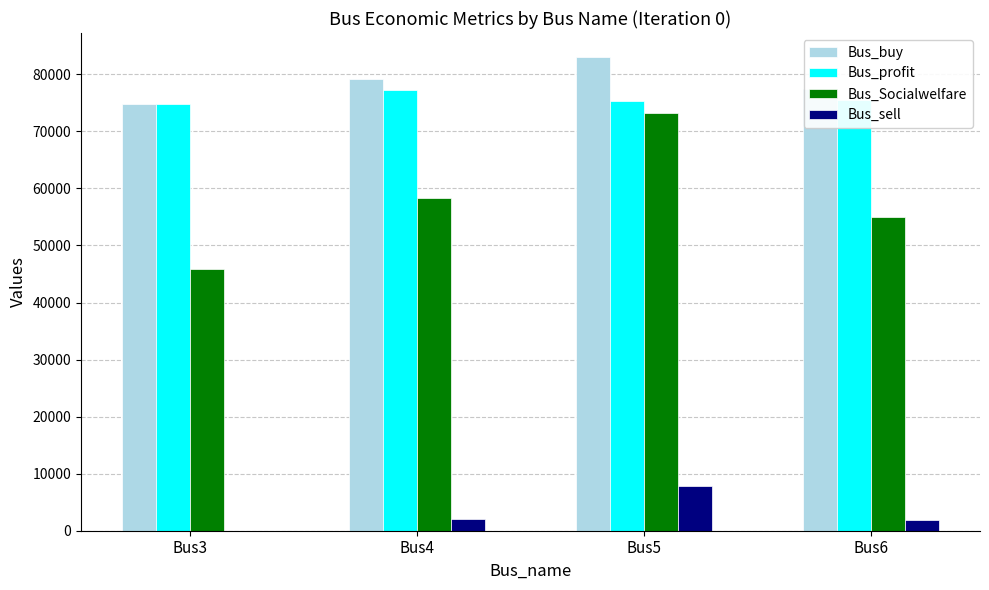

Count the number of categories in the chart.

4